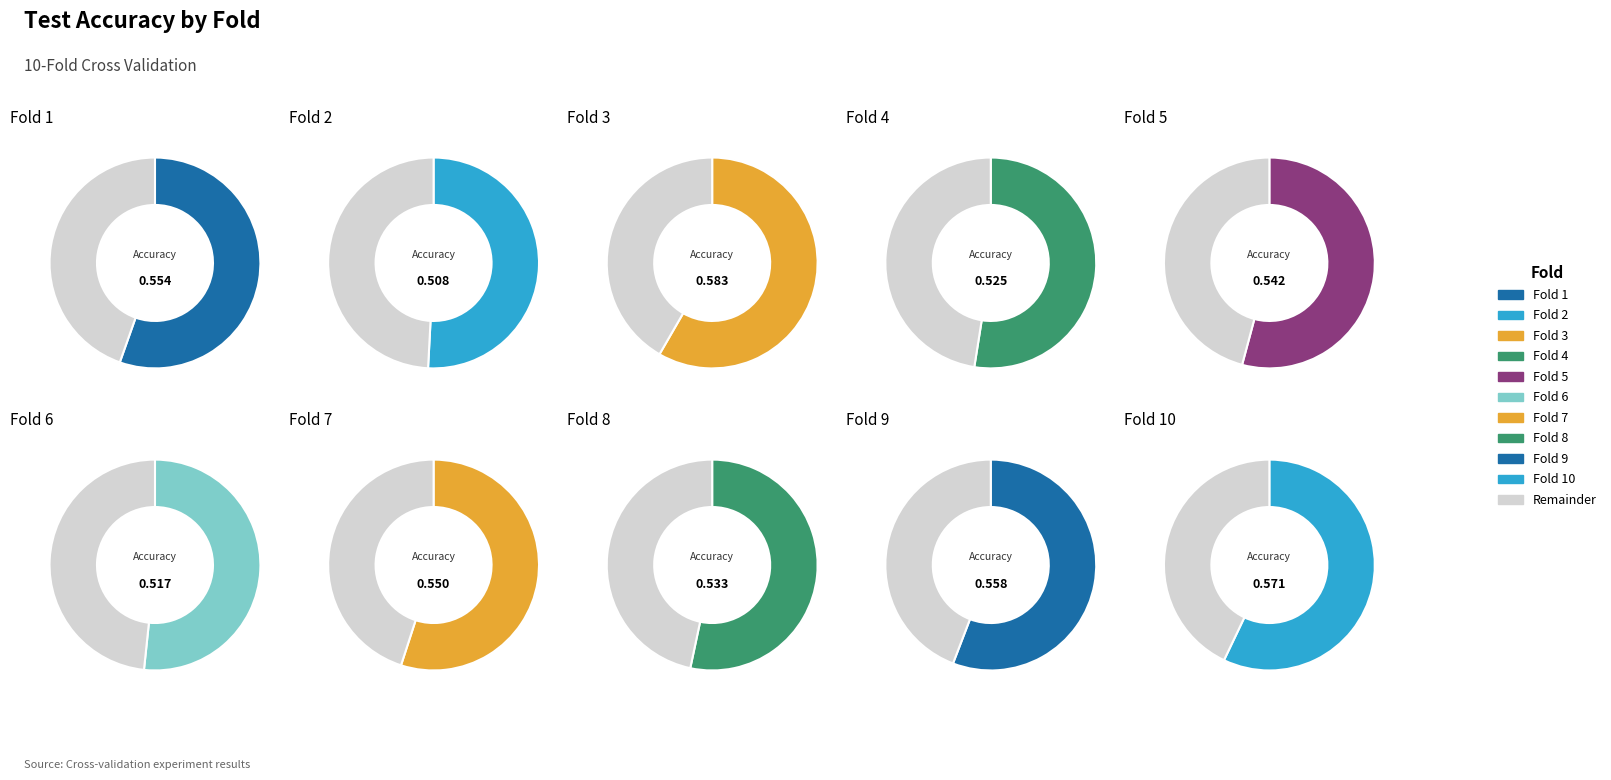

How many slices are in this pie chart?

10